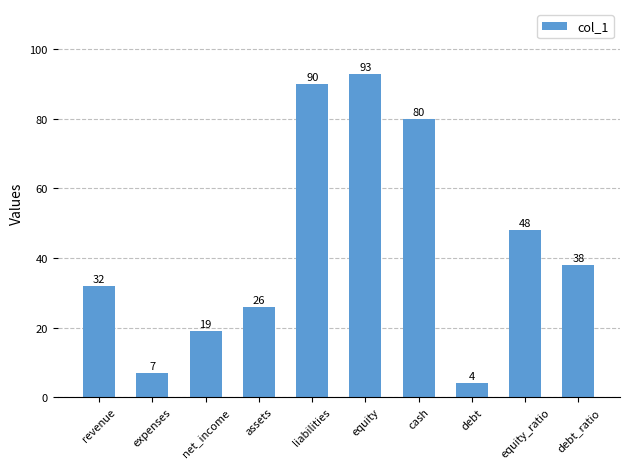

What value does the data have at revenue, to the nearest 10?

30